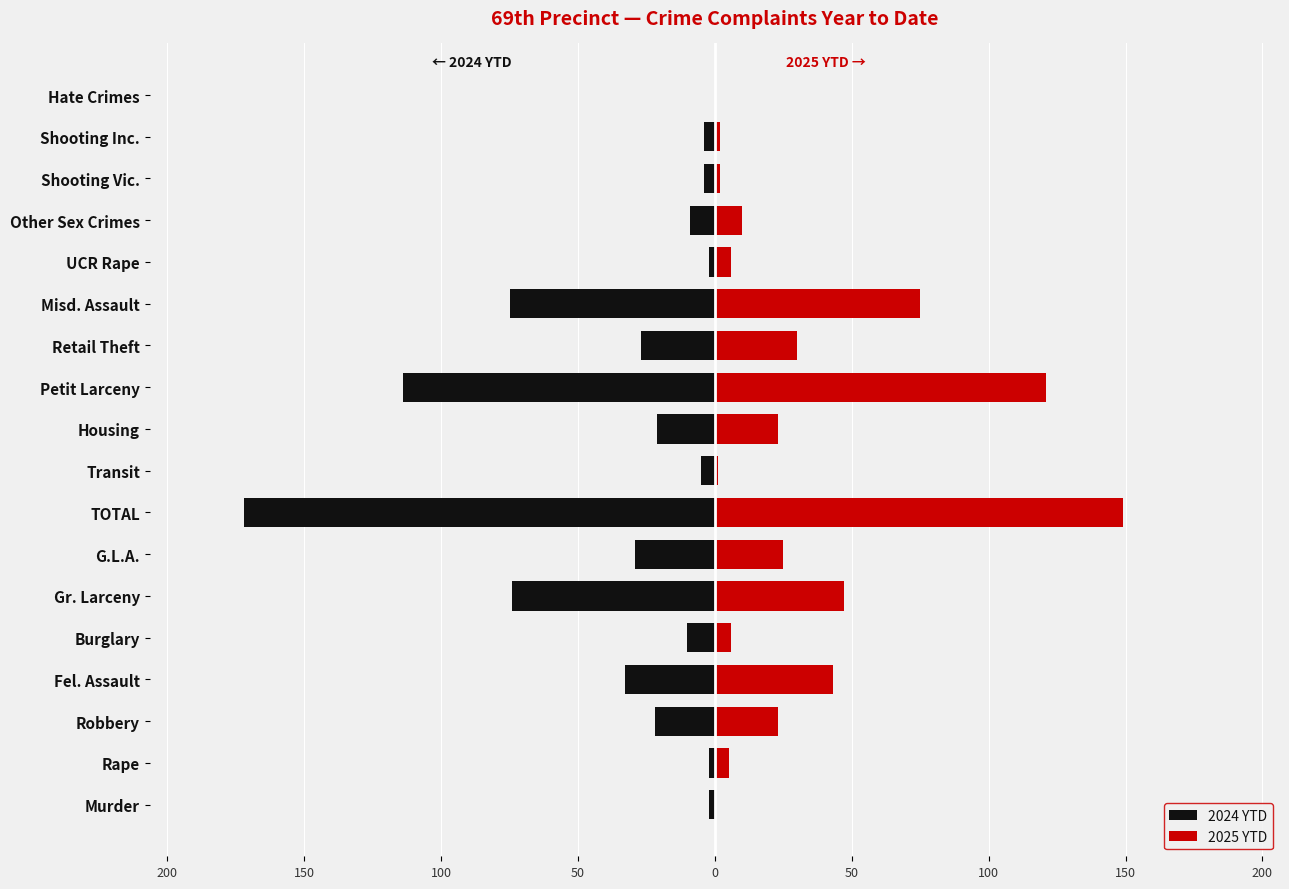

What is the minimum value shown in the chart?

-172